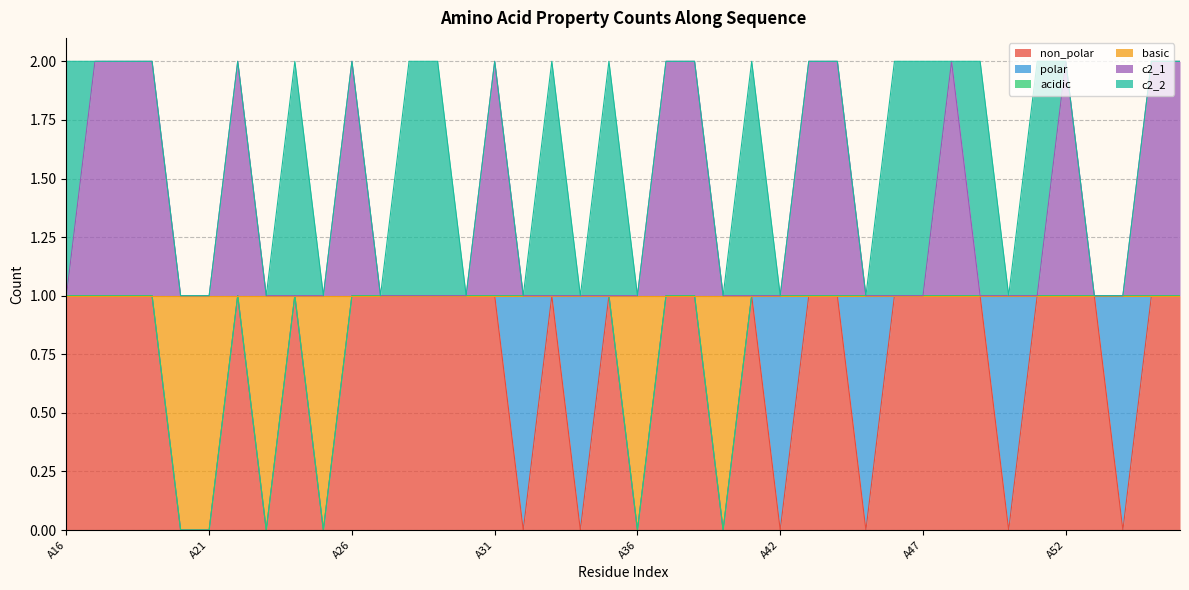

What is the sum of all non_polar values?

28